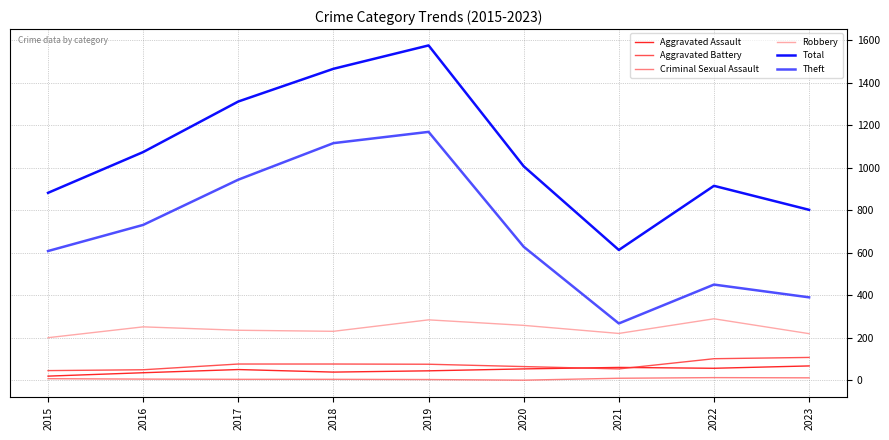

The value of Aggravated Battery at 2018 is 76. True or false?

True